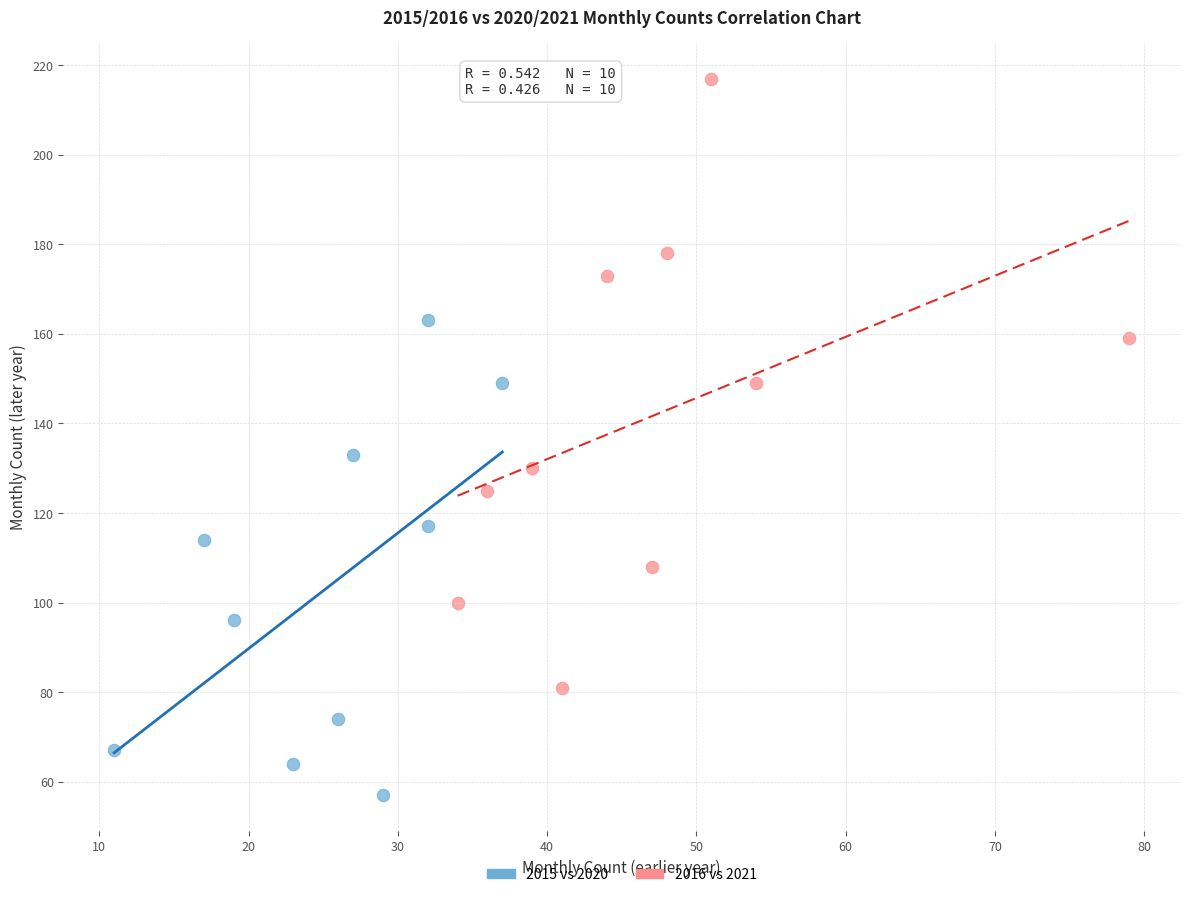

Which series contains the lowest Y value?

2015 vs 2020